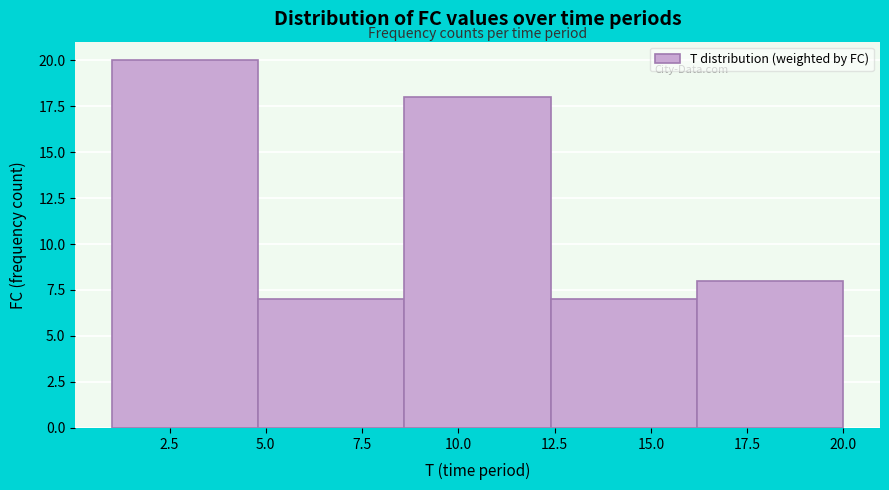

How tall is the bar that spans 4.8 to 8.6 on the x-axis? Neither the bar edges nor the heights are printed on the chart, so give them approximately, as read against the axes.

7